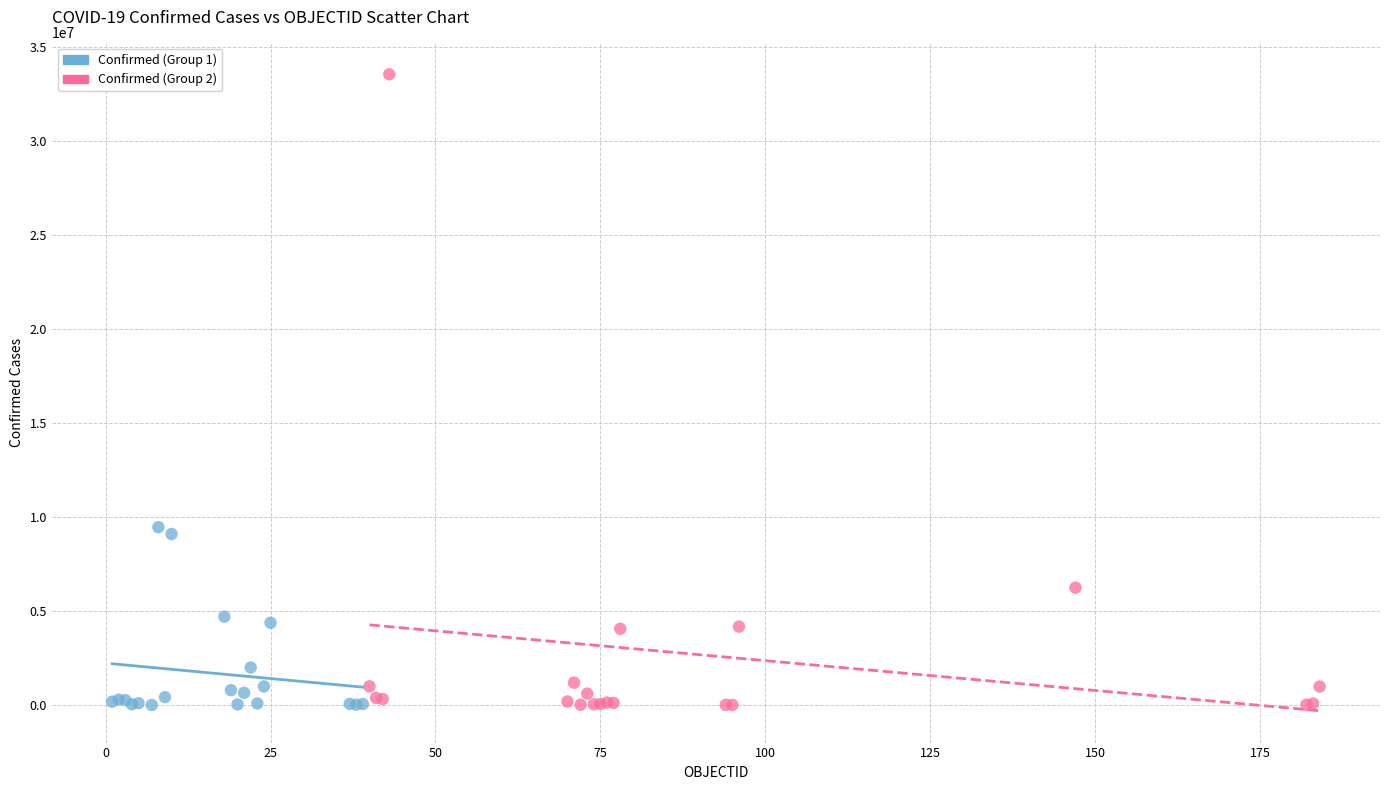

Which series reaches the maximum Y coordinate?

Confirmed (Group 2)